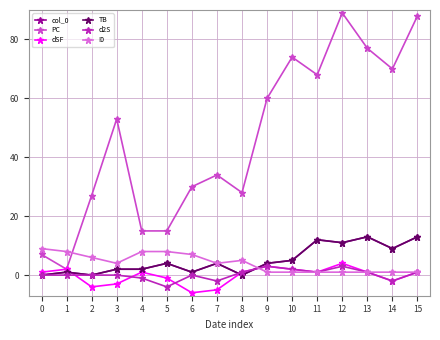

Reading right to left, what are all the values shown in this chart?

col_0: 13	9	13	11	12	5	4	0	4	1	4	2	2	0	1	0
PC: 88	70	77	89	68	74	60	28	34	30	15	15	53	27	2	7
dSF: 1	-2	1	4	1	2	3	1	-5	-6	-1	1	-3	-4	2	1
TB: 13	9	13	11	12	5	4	0	4	1	4	2	2	0	1	0
d2S: 1	-2	1	3	1	2	3	1	-2	0	-4	-1	0	0	0	0
I0: 1	1	1	1	1	1	1	5	4	7	8	8	4	6	8	9